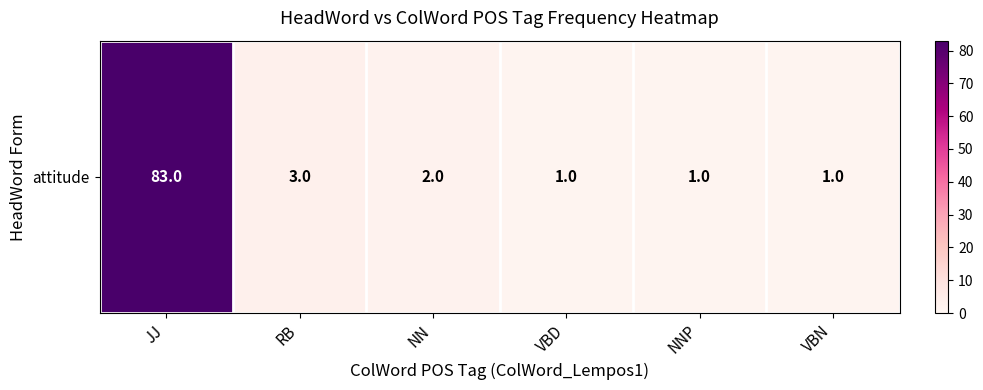

Reading left to right, extract all data points from this chart.

83	3	2	1	1	1